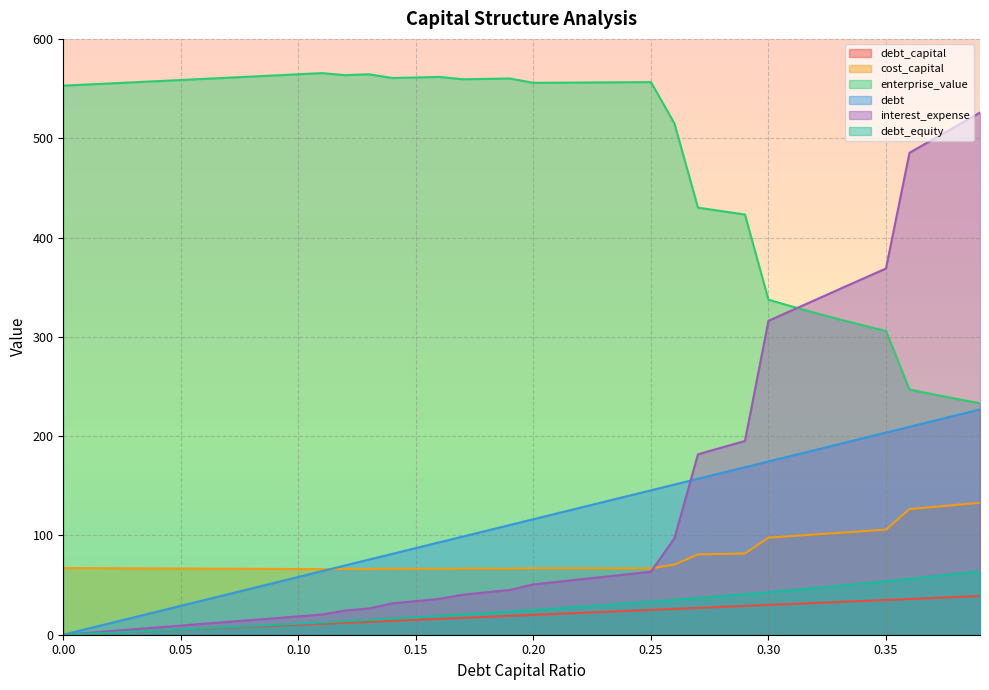

What is the average value of the cost_capital series?

79.4